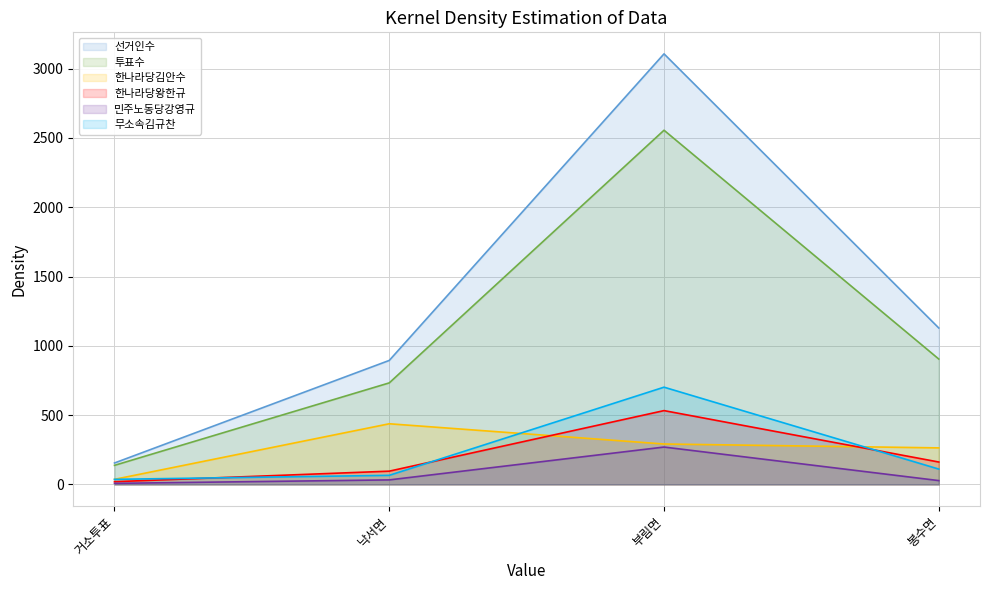

How many data points in 민주노동당강영규 are less than 33?

2